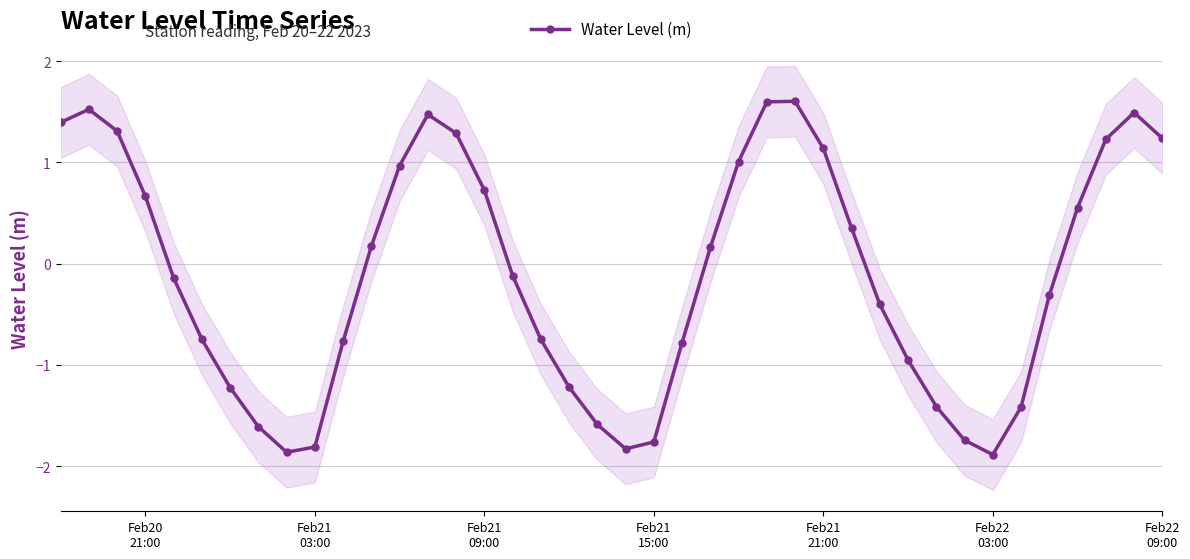

How many interior local valleys (lower than both neighbors) does the data have?

3